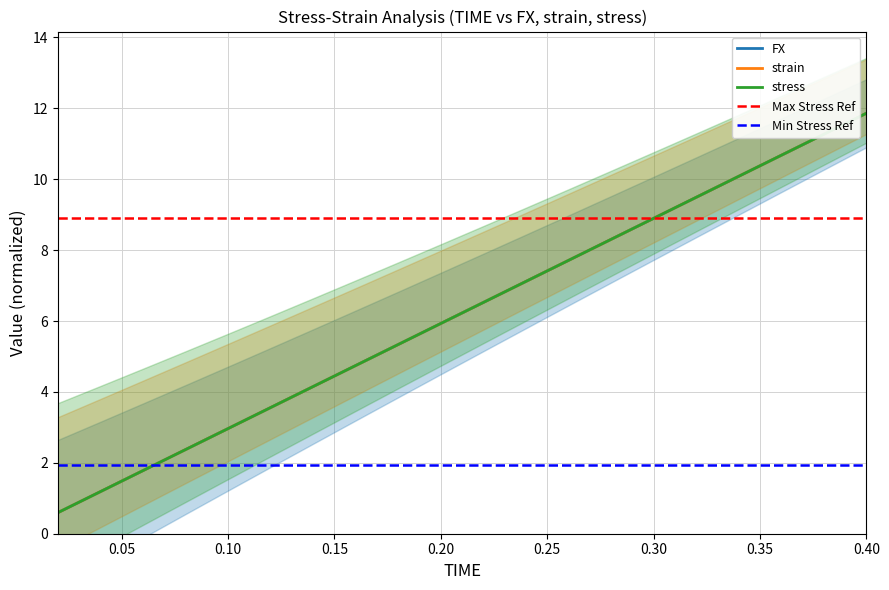

Which series changed the most between 0.1 and 0.14?

FX